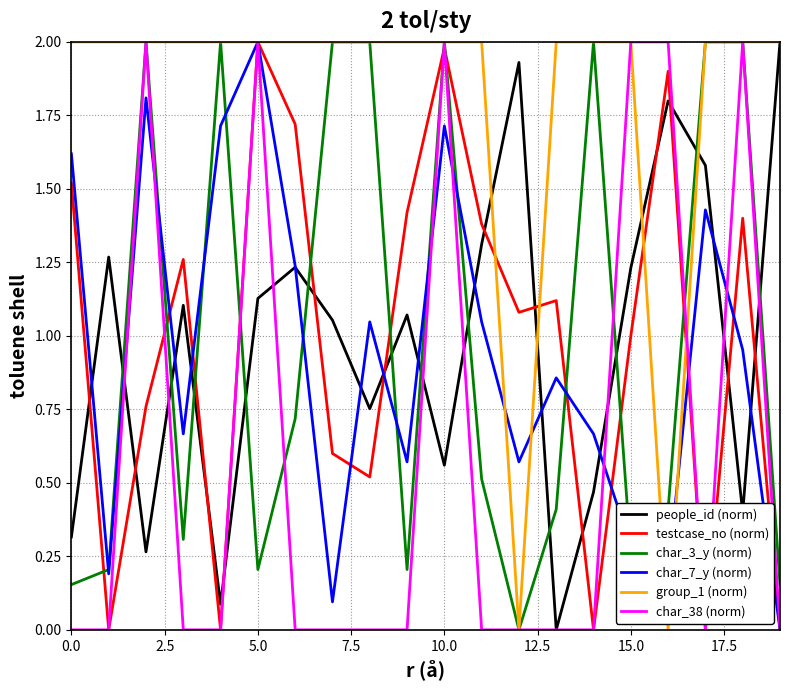

Which series has the largest total across all categories?

group_1 (norm)